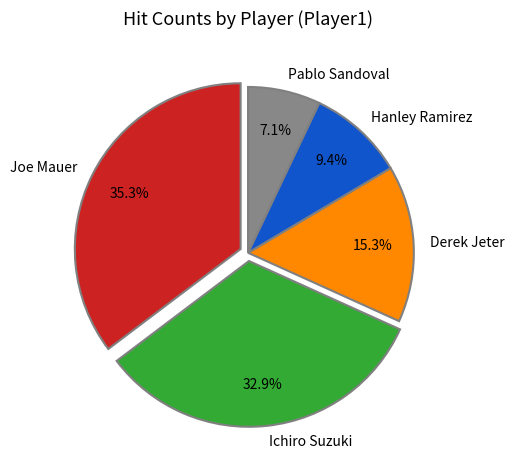

Count the number of slices in the pie.

5